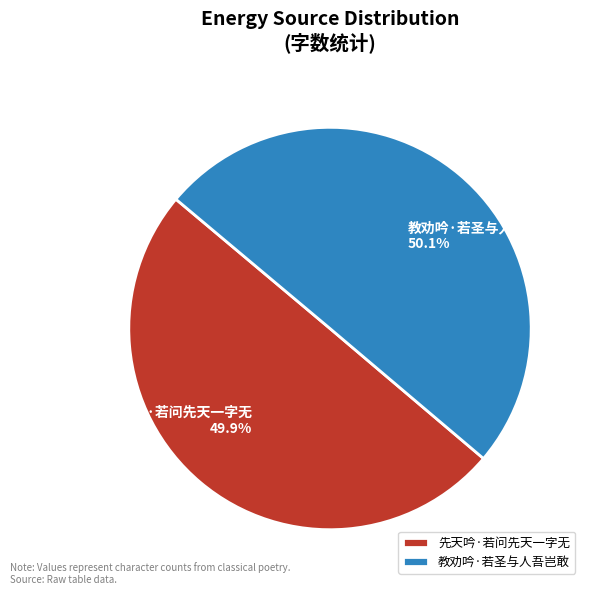

To the nearest percent, what is the combined percentage of 先天吟·若问先天一字无 and 教劝吟·若圣与人吾岂敢?

100%